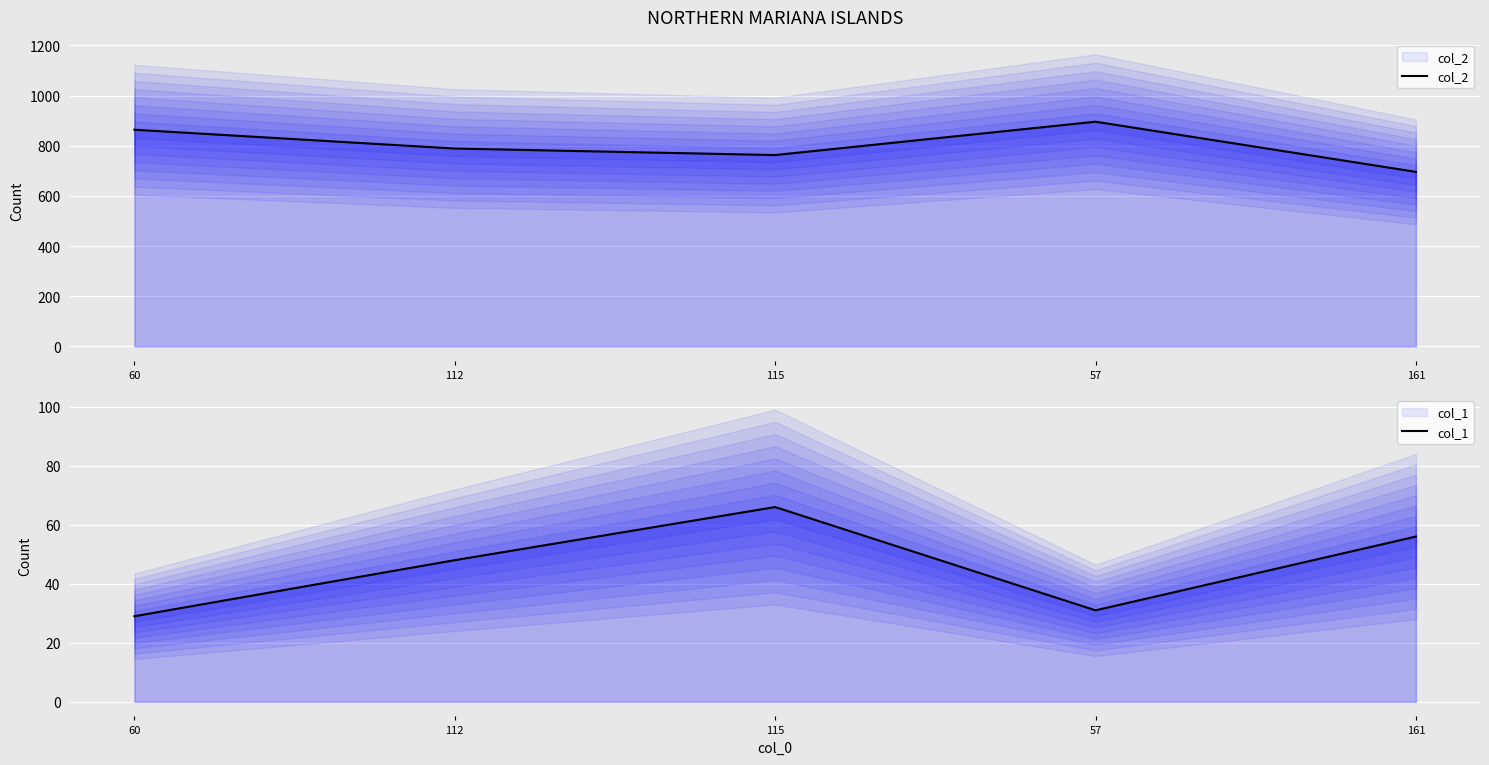

What is the sum of all col_1 values?

230